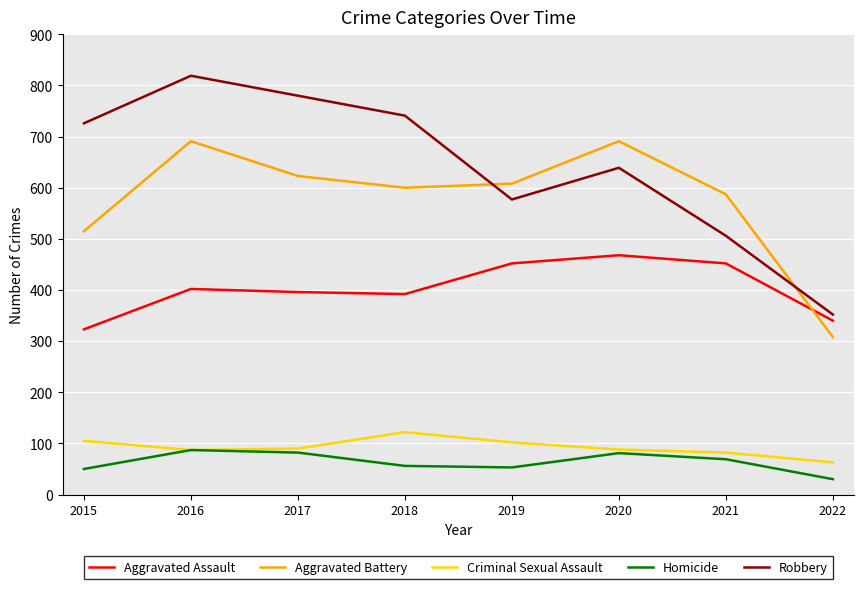

Is the value of Robbery at 2018 greater than the value of Criminal Sexual Assault at 2019?

Yes